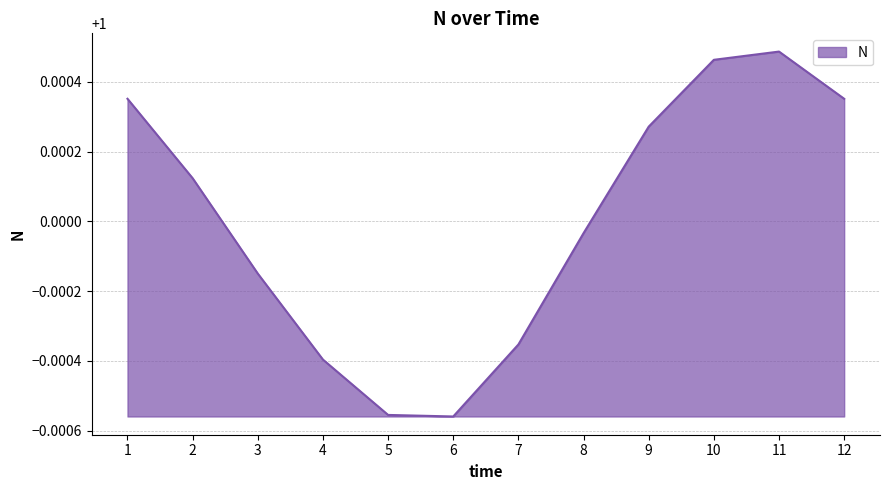

Which label corresponds to the largest value in the chart?

11